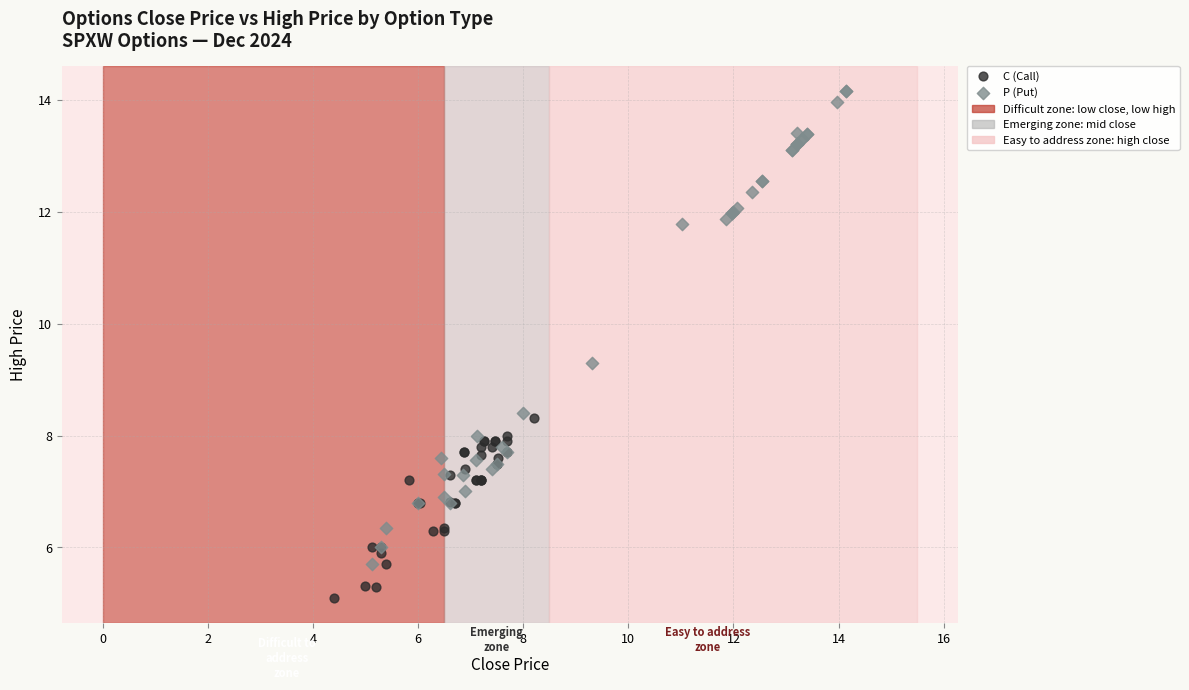

Which series has the widest spread of Y values?

P (Put)